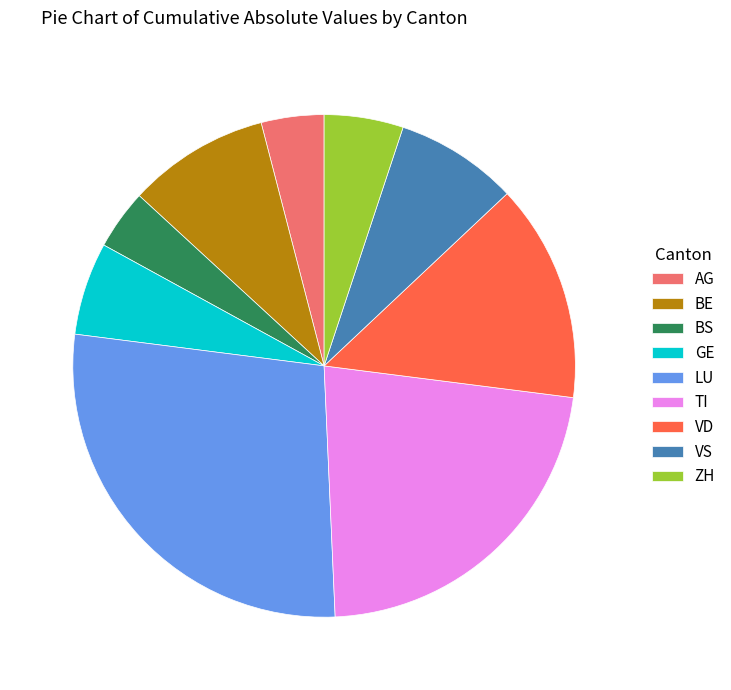

Which has a higher value, VD or ZH?

VD